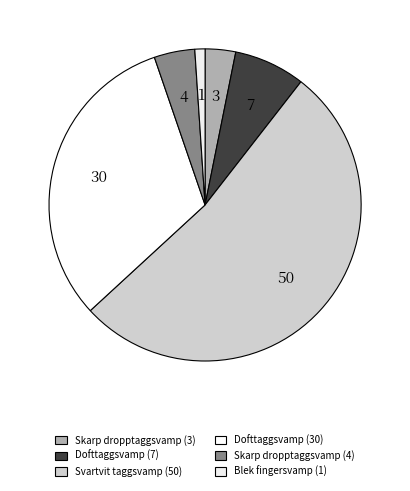

Is there a majority slice in this chart?

Yes